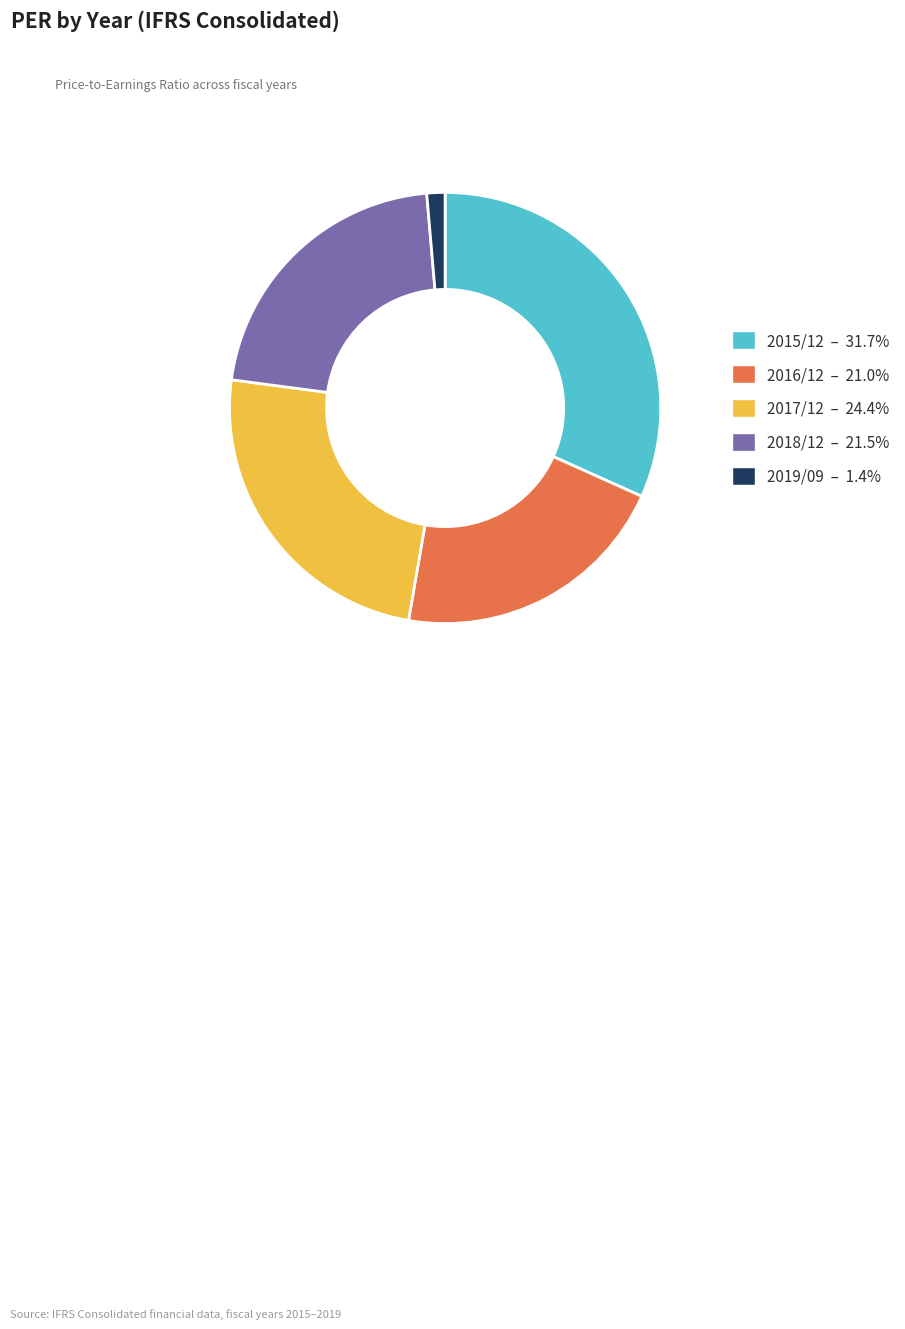

The 2015/12 slice represents 32% of the pie. True or false?

True